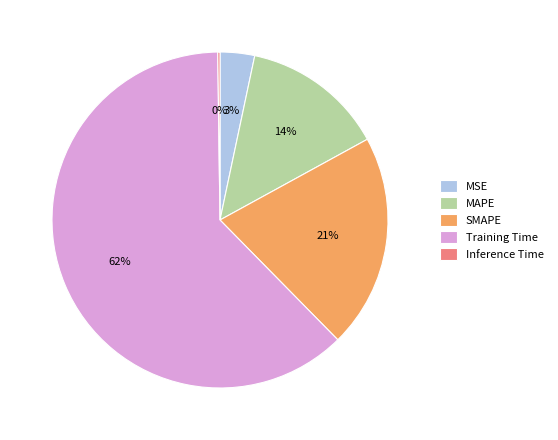

What percentage is the Training Time slice, to the nearest percent?

62%